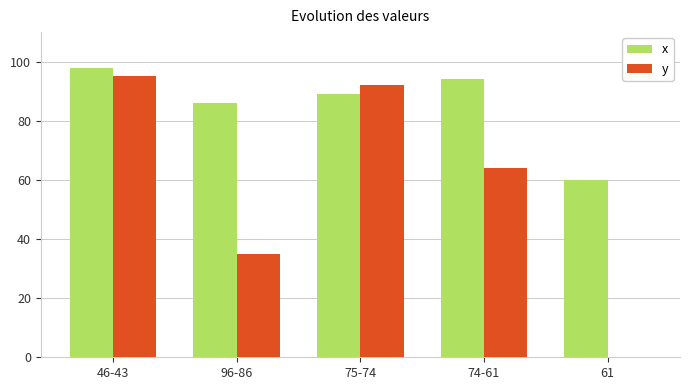

How many distinct data groups are displayed?

2